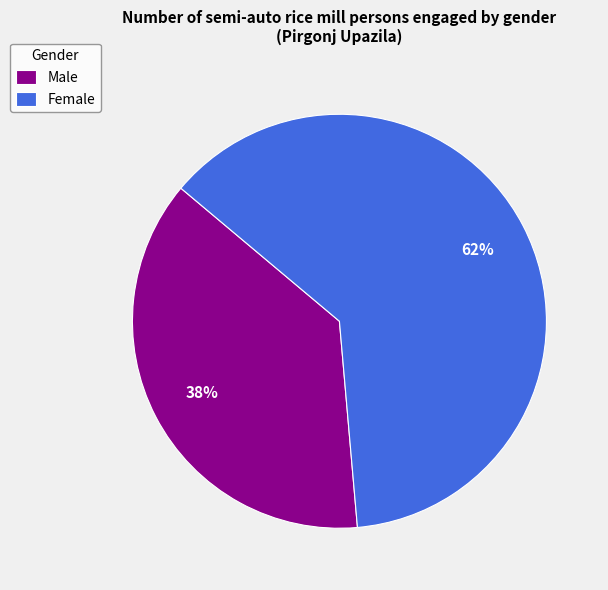

The Male slice represents 38% of the pie. True or false?

True